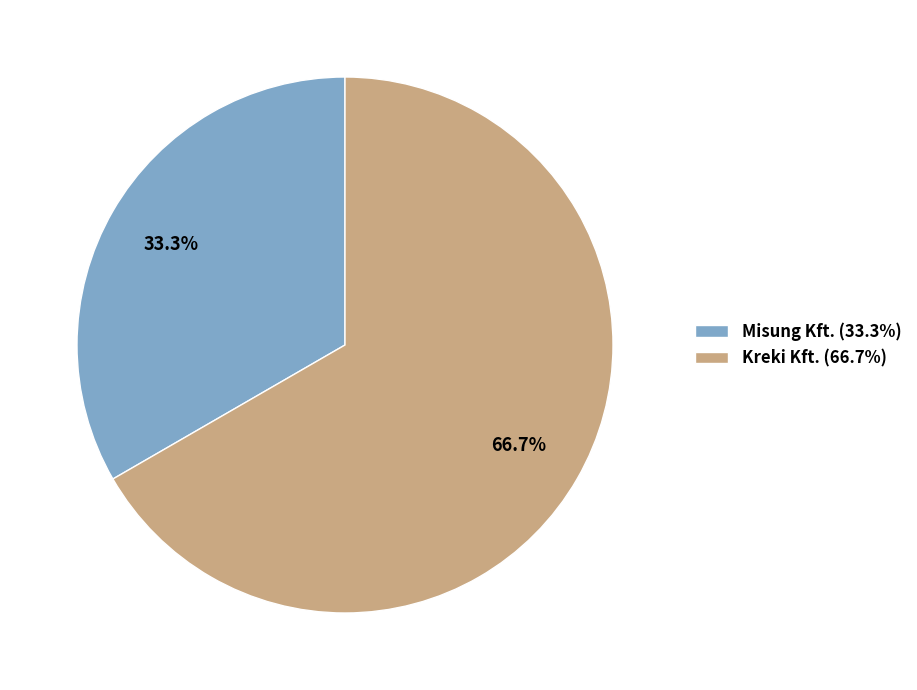

Combined, what portion of the pie is Misung Kft. and Kreki Kft.?

100.0%